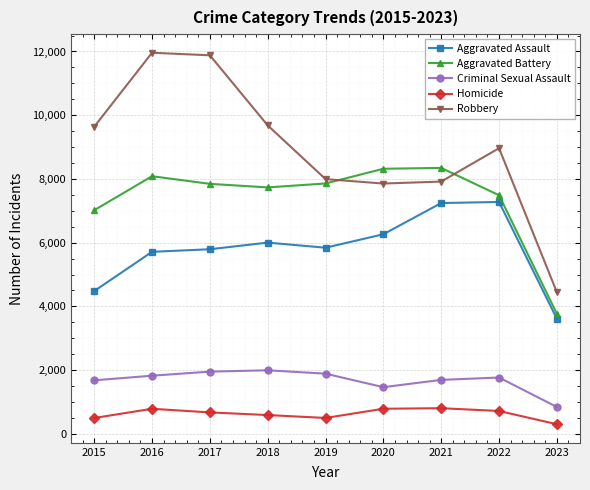

True or false: Homicide has more than 1 interior local peaks.

True